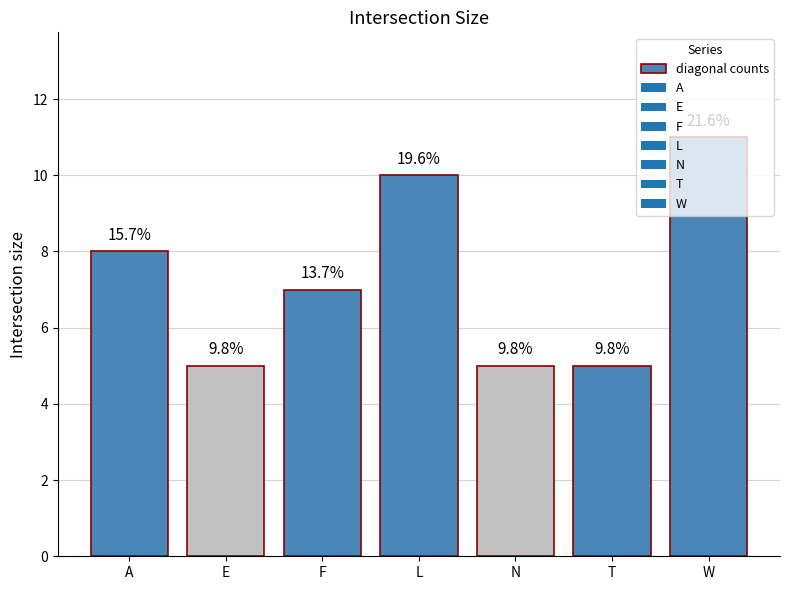

Which has a higher value, W or A?

W